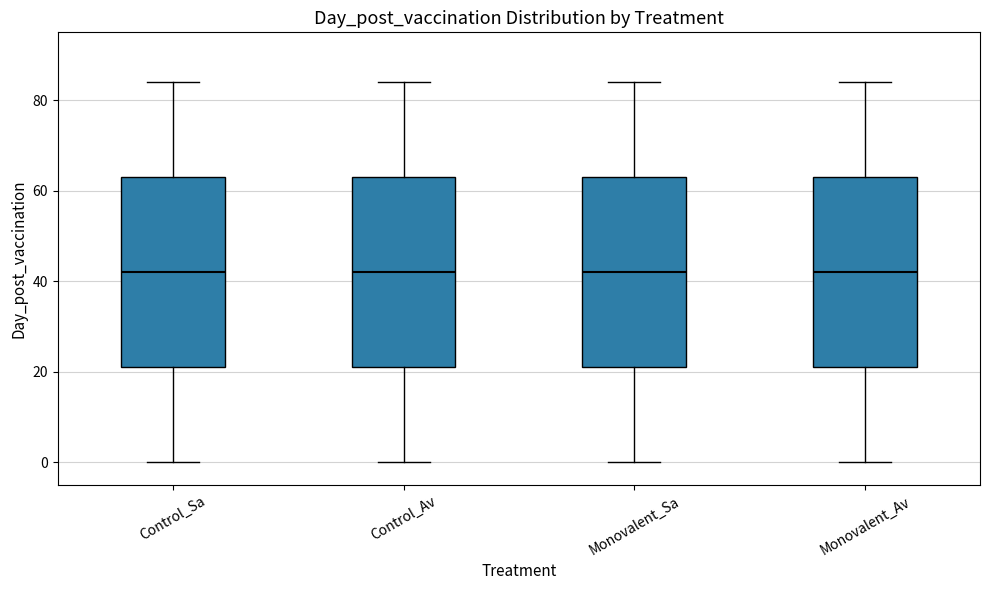

Reading left to right, transcribe this box plot: for each box, give where its median line is, the range the box spans, and where its two whiskers end, as read against the y-axis. The values are not printed on the chart, so give them approximately, as read against the axis.

Control_Sa: median 42, box 22 to 64, whiskers 0 to 84
Control_Av: median 42, box 22 to 64, whiskers 0 to 84
Monovalent_Sa: median 42, box 22 to 64, whiskers 0 to 84
Monovalent_Av: median 42, box 22 to 64, whiskers 0 to 84